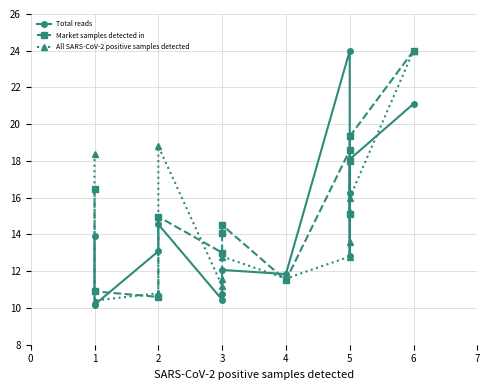

How many interior local valleys does the All SARS-CoV-2 positive samples detected series have?

3